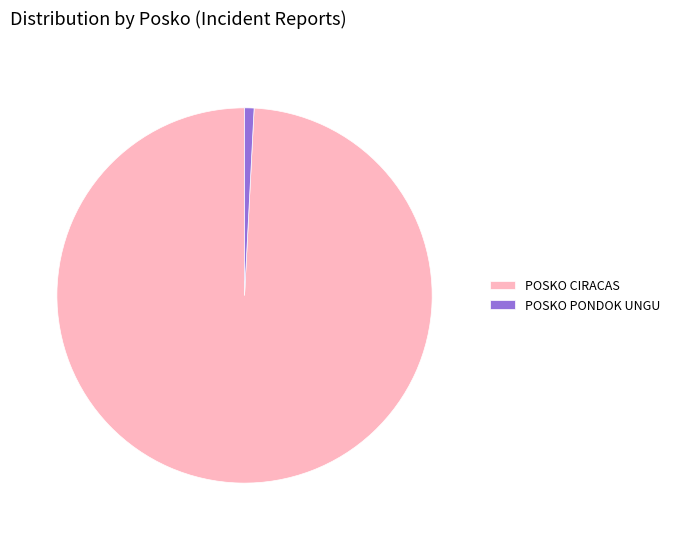

Which category has the biggest portion of the pie?

POSKO CIRACAS